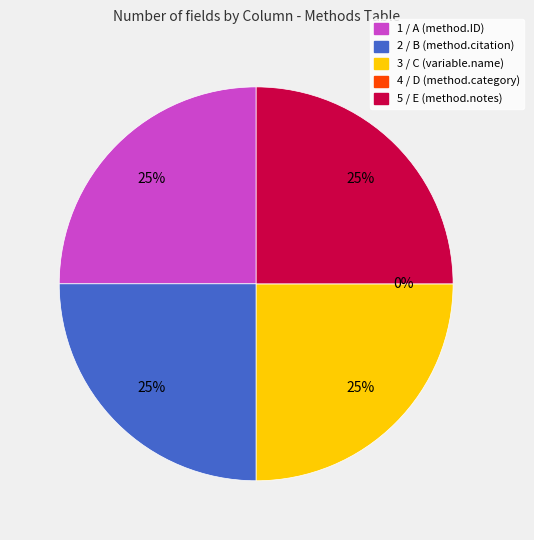

Which has a higher value, 1 / A or 3 / C?

1 / A